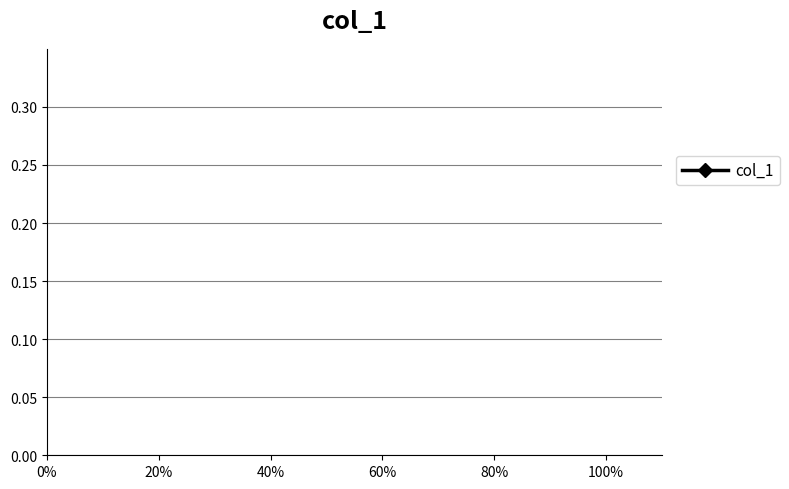

Does the chart have visible grid lines?

Yes